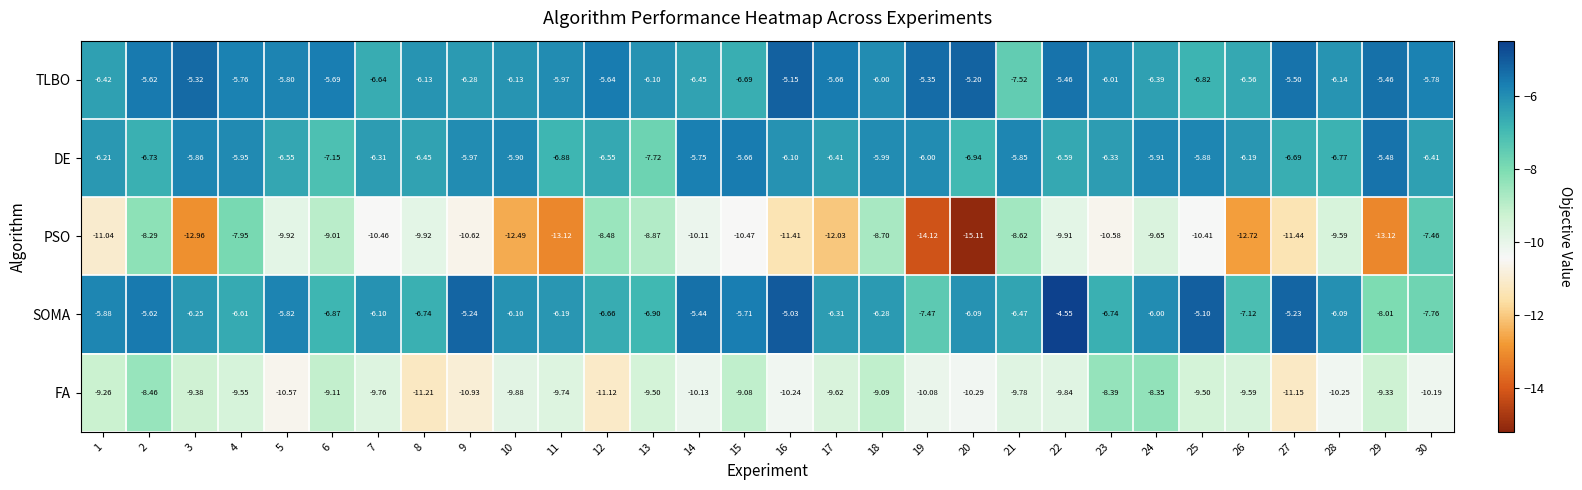

Which series has the largest total across all categories?

TLBO